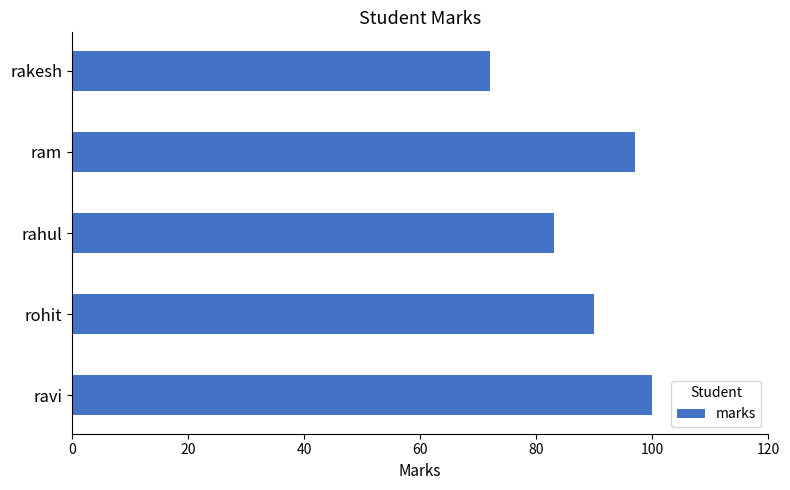

List the labels in order of value, smallest first.

rakesh, rahul, rohit, ram, ravi